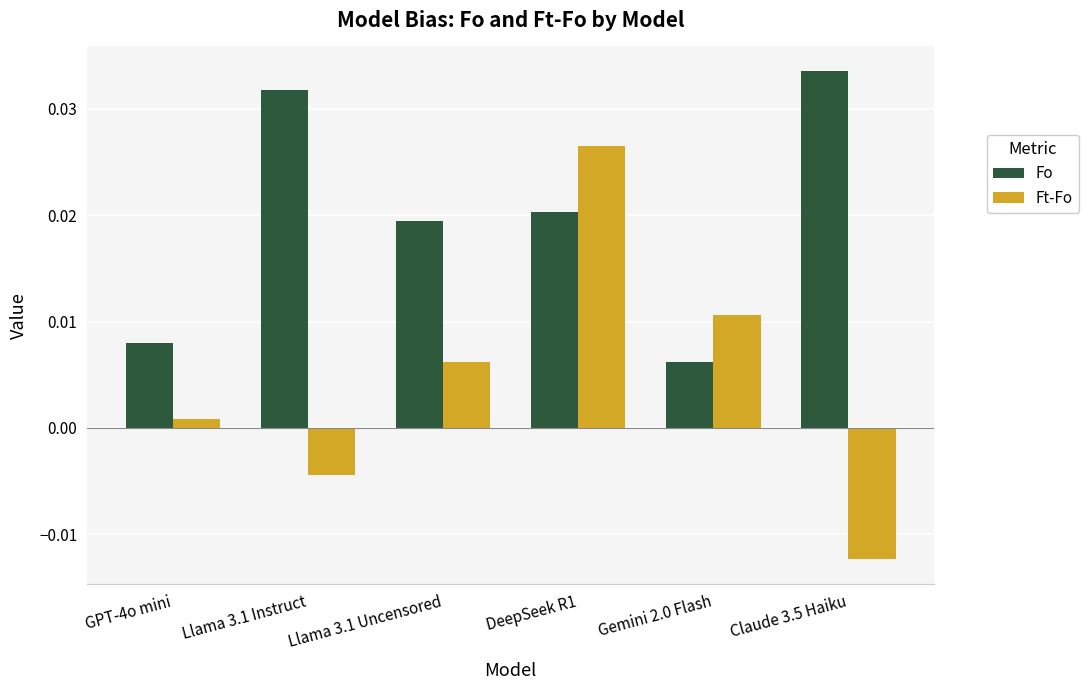

List the series in order of their overall mean, highest first.

Fo, Ft-Fo